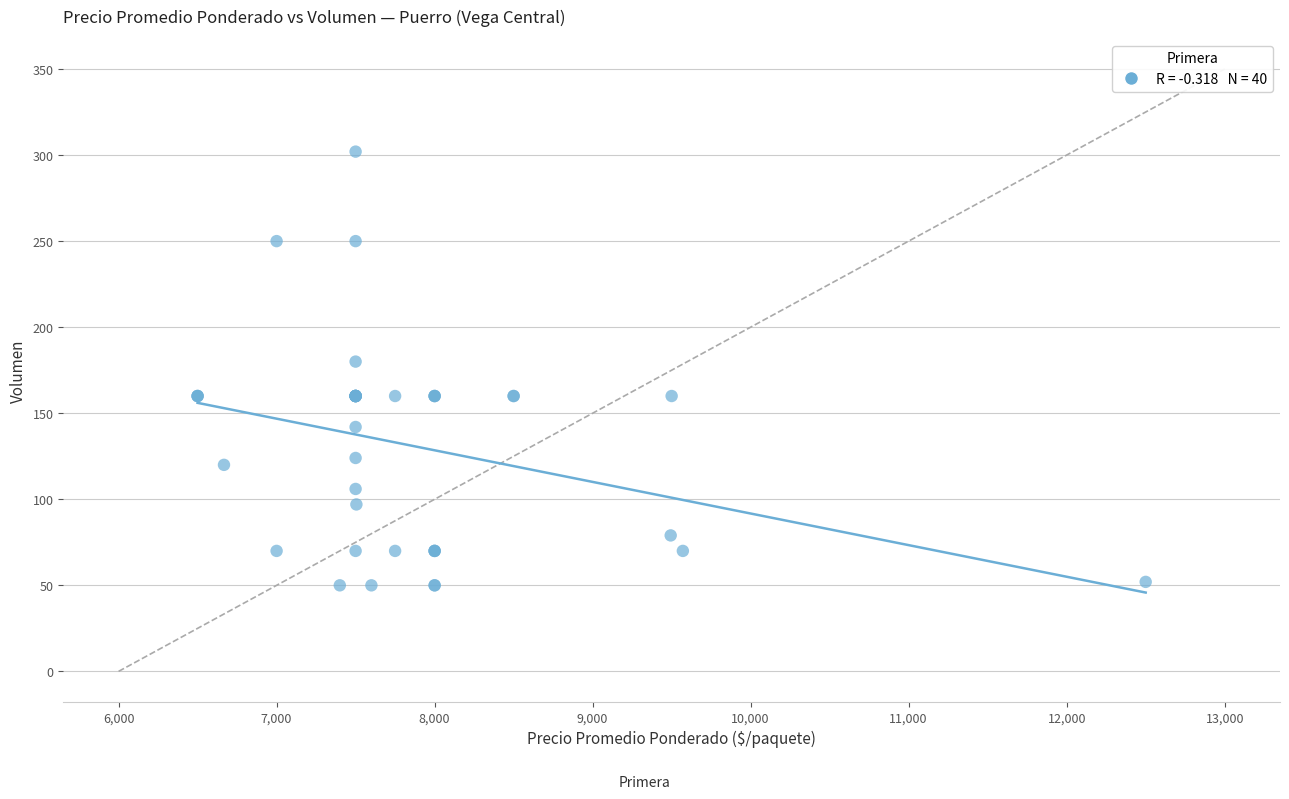

What Y value in the scatter plot is closest to 176?

180